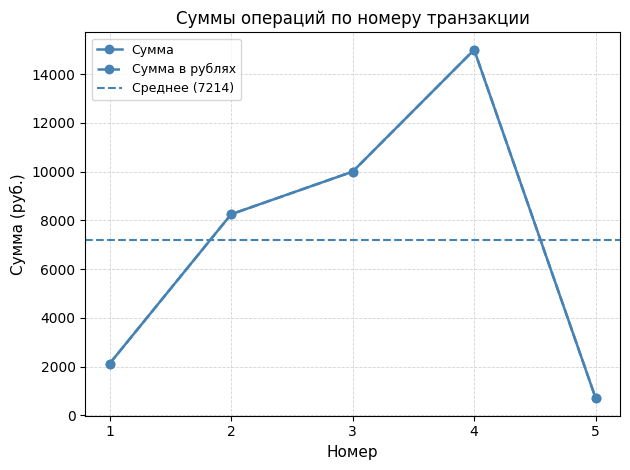

At which category does Сумма reach its first local peak?

4